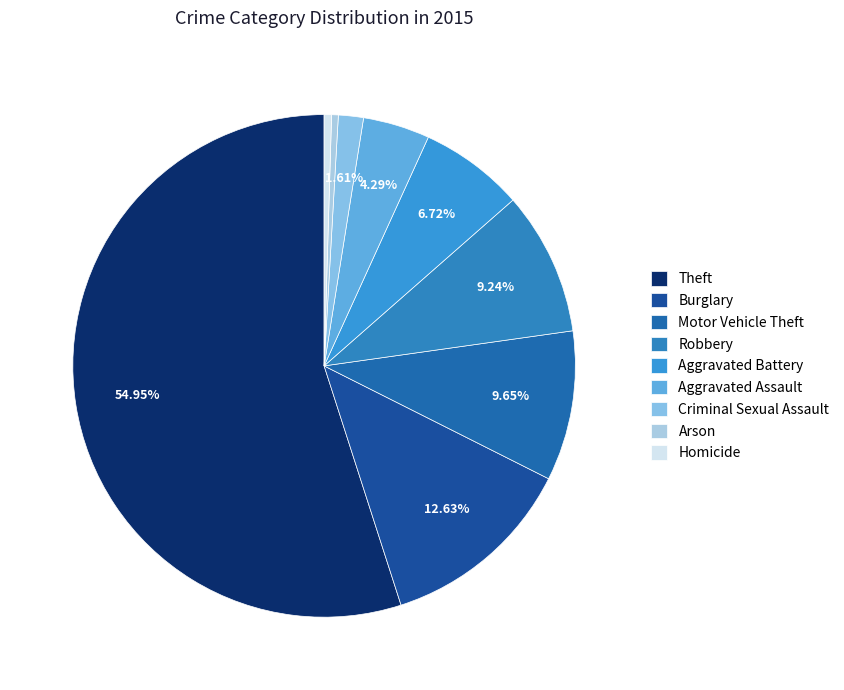

Does Theft account for over 50% of the chart?

Yes